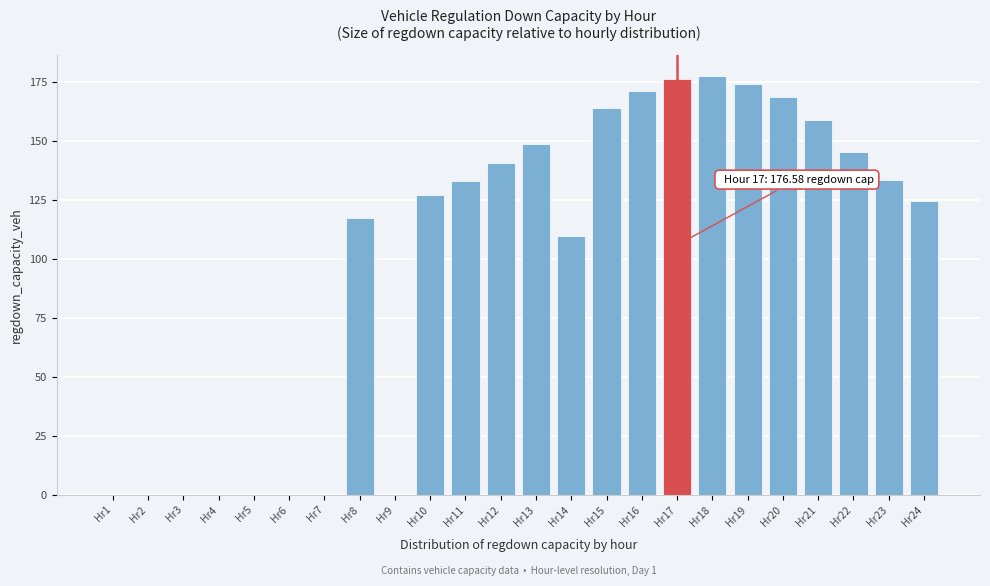

Which has a higher value, Hr17 or Hr9?

Hr17